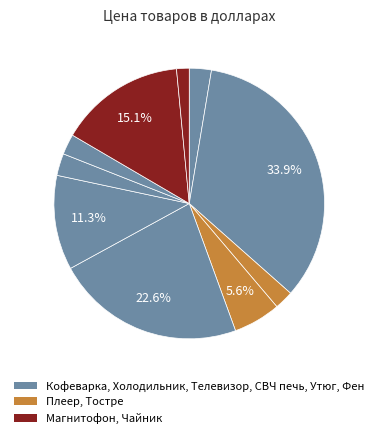

How many slices are in this pie chart?

10